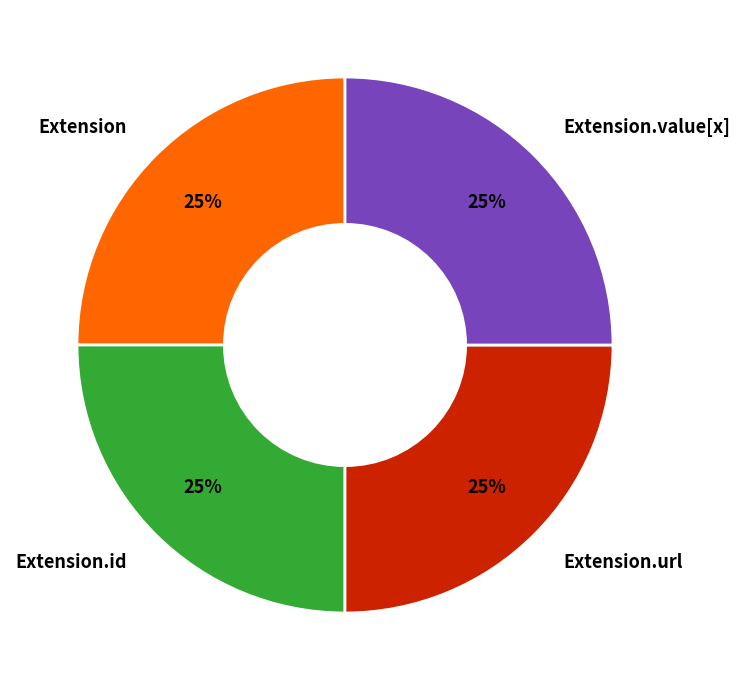

Does any single category account for the majority?

No